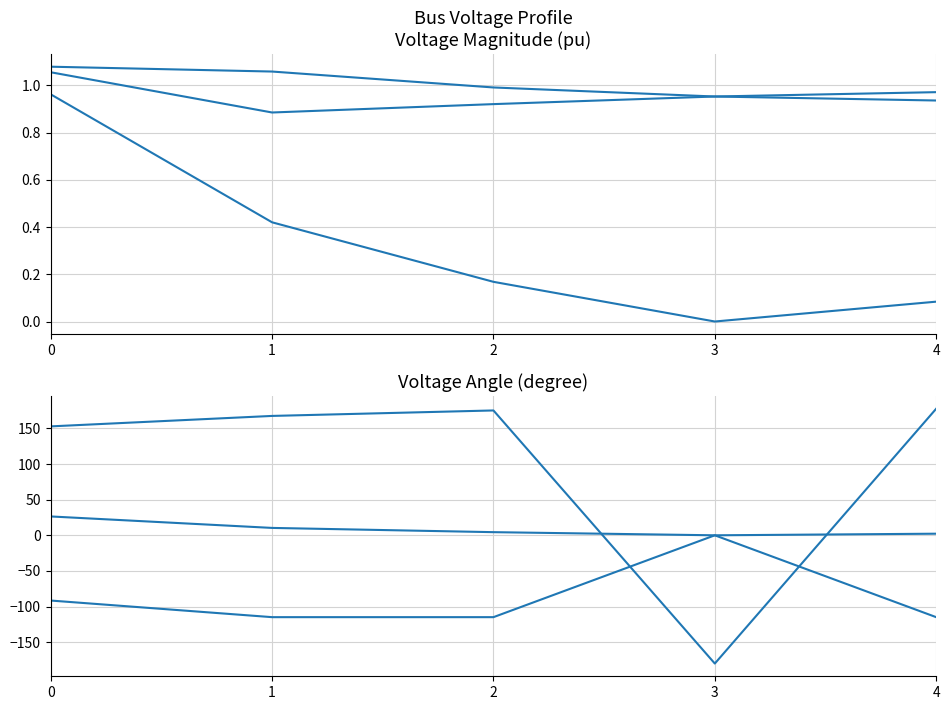

Reading left to right, list all the values displayed in this chart.

pf_vm_a_pu: 1.1	1.1	1.0	1.0	1.0
pf_vm_b_pu: 1.0	0.4	0.2	0.0	0.1
pf_vm_c_pu: 1.1	0.9	0.9	1.0	0.9
pf_va_a_degree: 26.5	10.4	4.4	-0.0	2.2
pf_va_b_degree: -91.6	-114.9	-114.9	0.0	-114.9
pf_va_c_degree: 152.9	167.6	175.3	-180.0	177.7